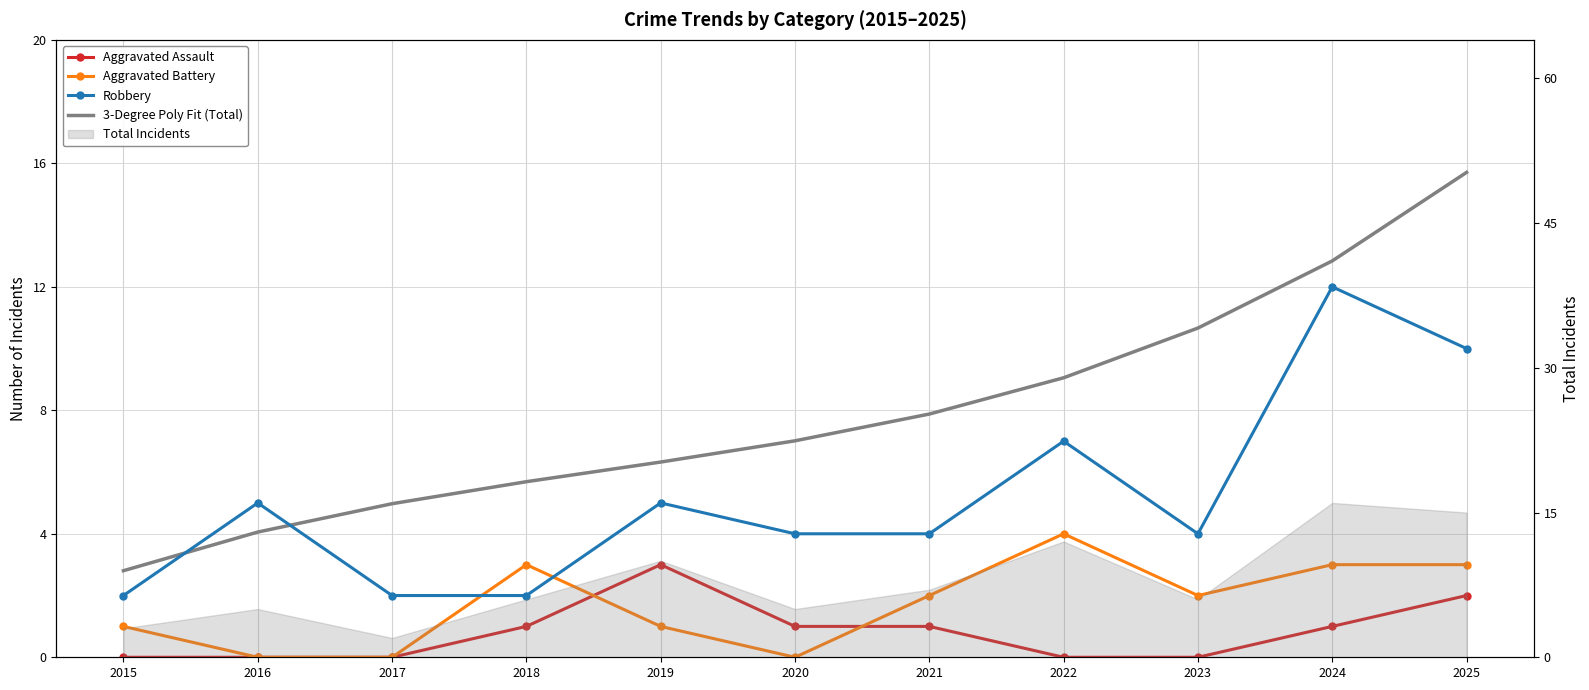

The value of 3-Degree Poly Fit (Total) at 2015 is 2.8. True or false?

True